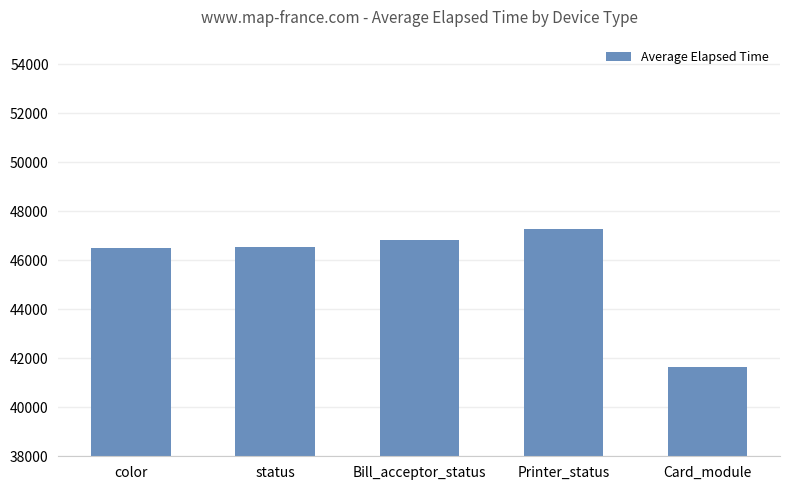

Approximately how many times larger is the value at status compared to Bill_acceptor_status?

1.0